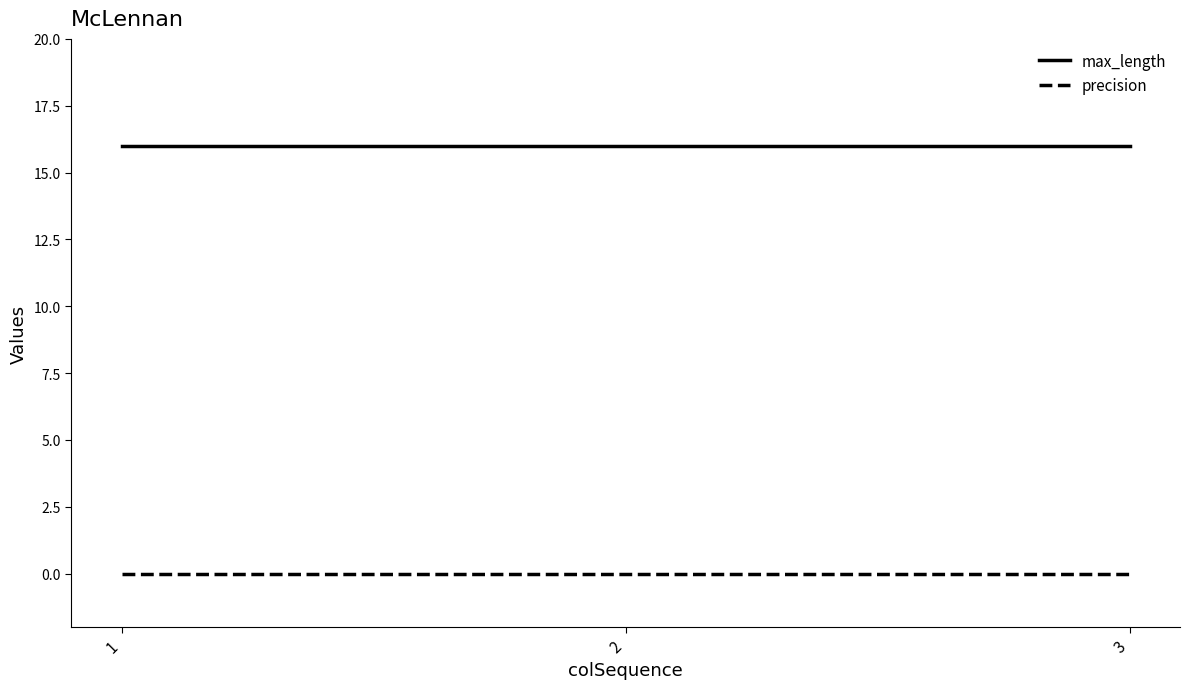

What is the maximum value shown in the chart?

16